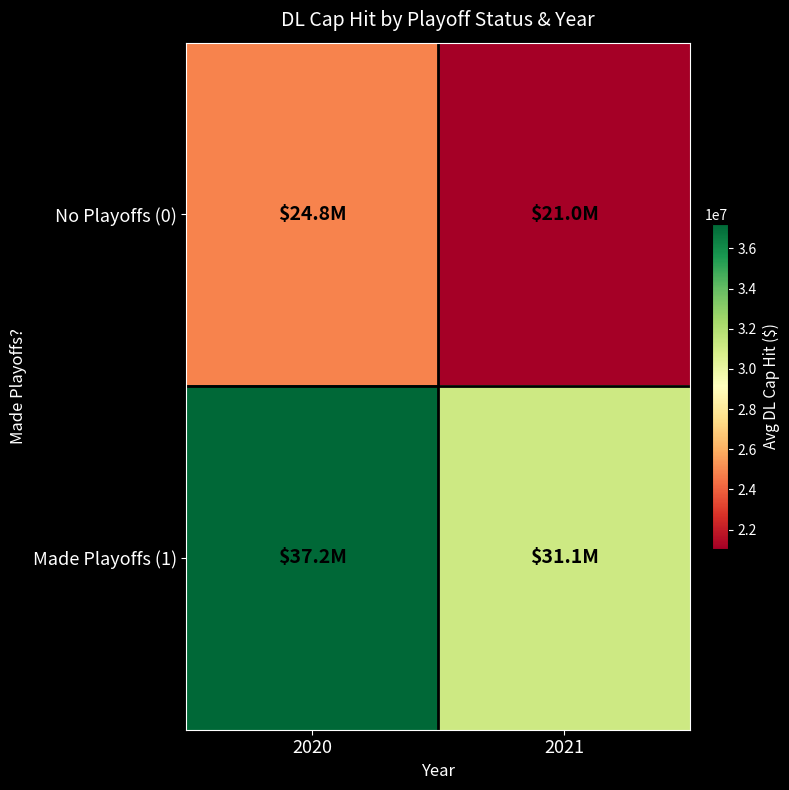

List the series in order of their overall mean, highest first.

Made Playoffs (1), No Playoffs (0)